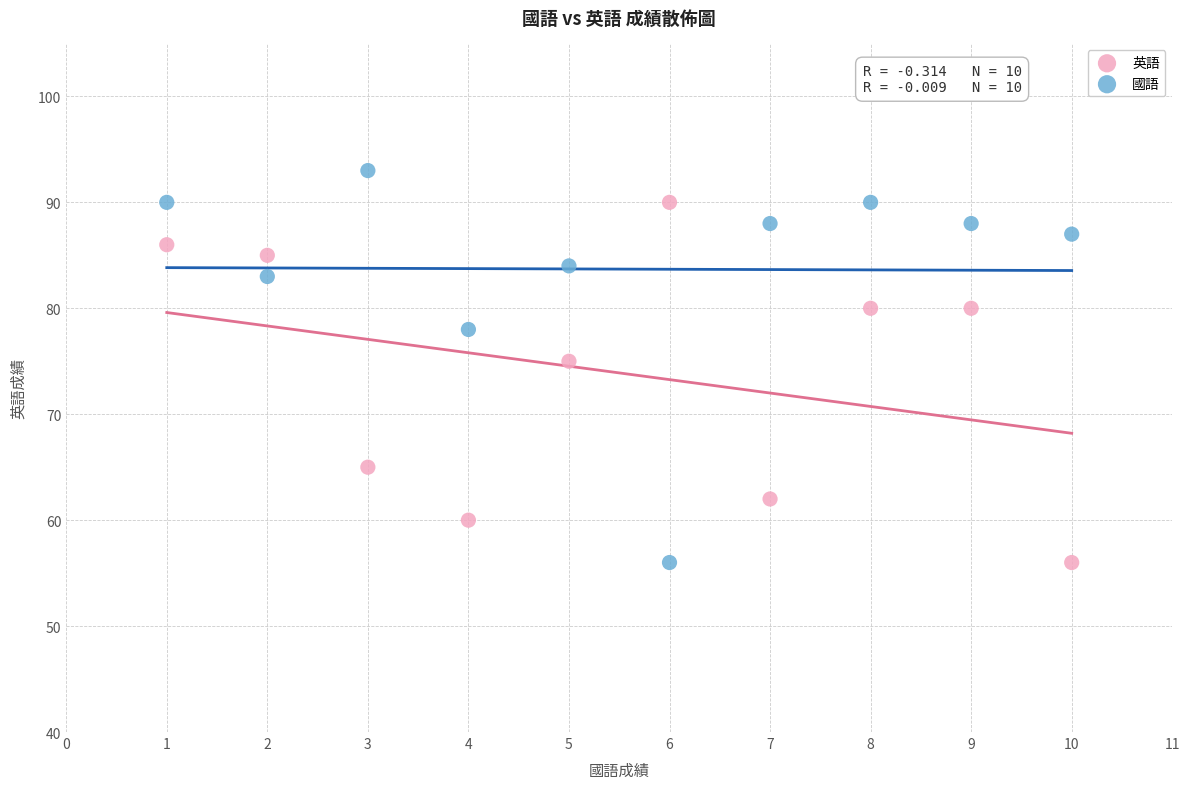

Which series reaches the maximum Y coordinate?

國語